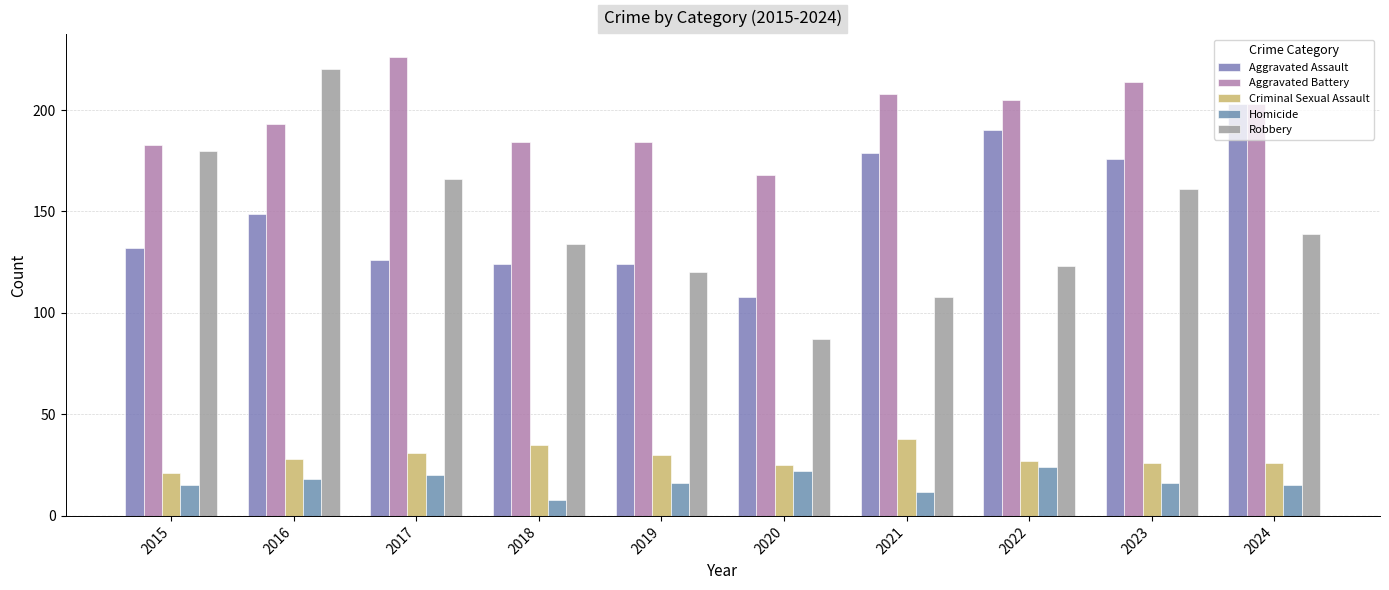

What are all the series names shown in the legend?

Aggravated Assault, Aggravated Battery, Criminal Sexual Assault, Homicide, Robbery